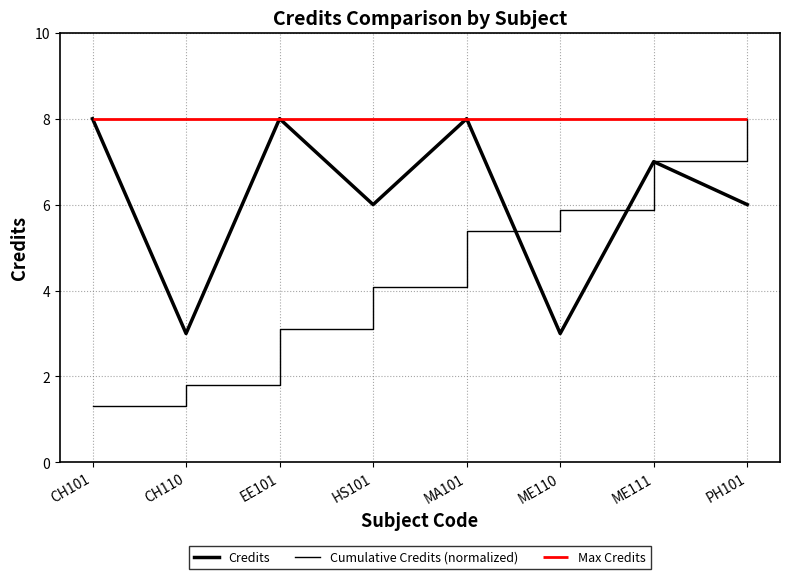

How many Credits values are between 6 and 8?

6